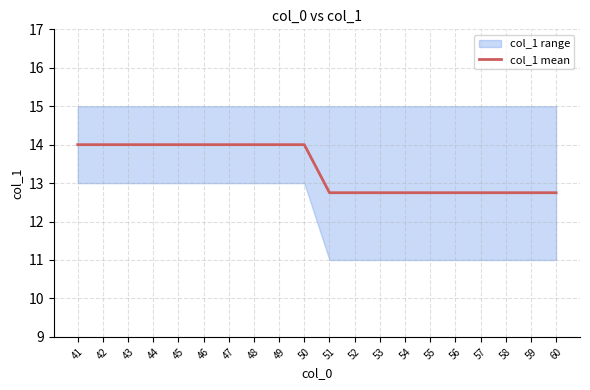

What is the sum of all values?

267.5